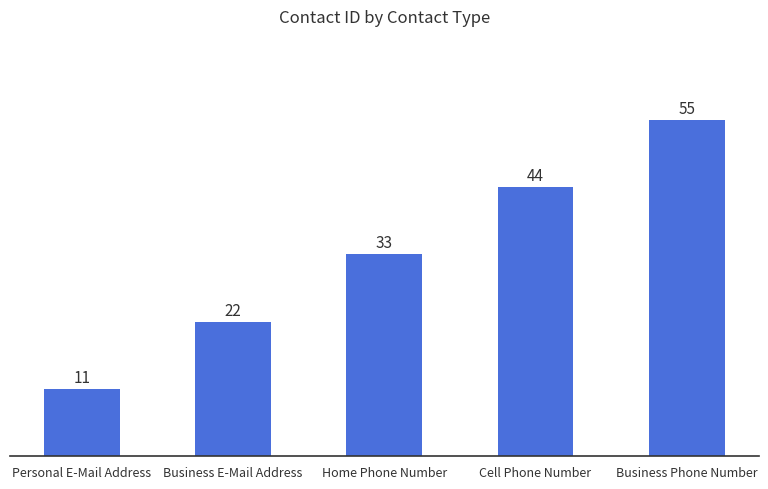

The value at Cell Phone Number is 44. True or false?

True